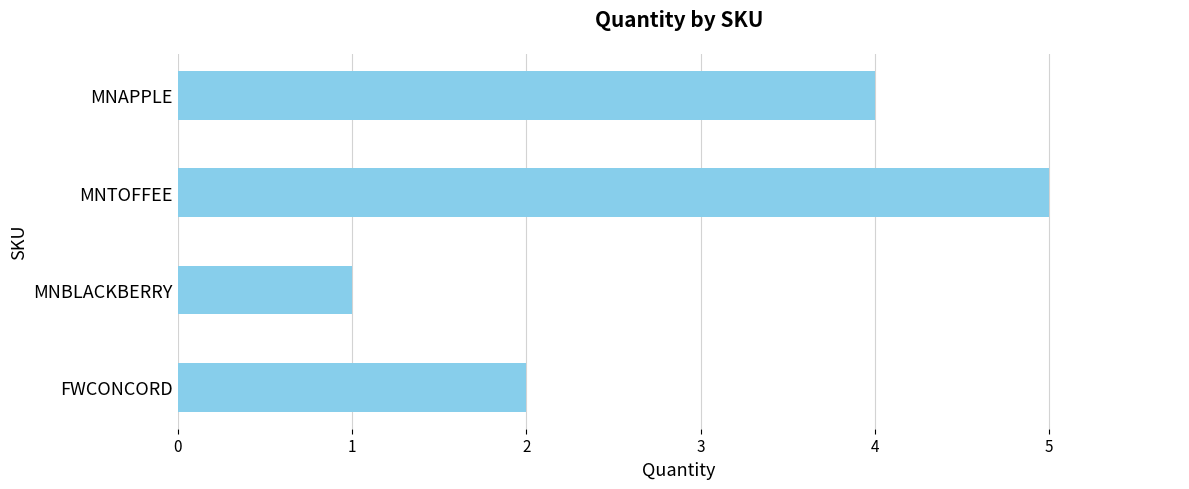

What is the change in value from MNBLACKBERRY to MNTOFFEE?

+4